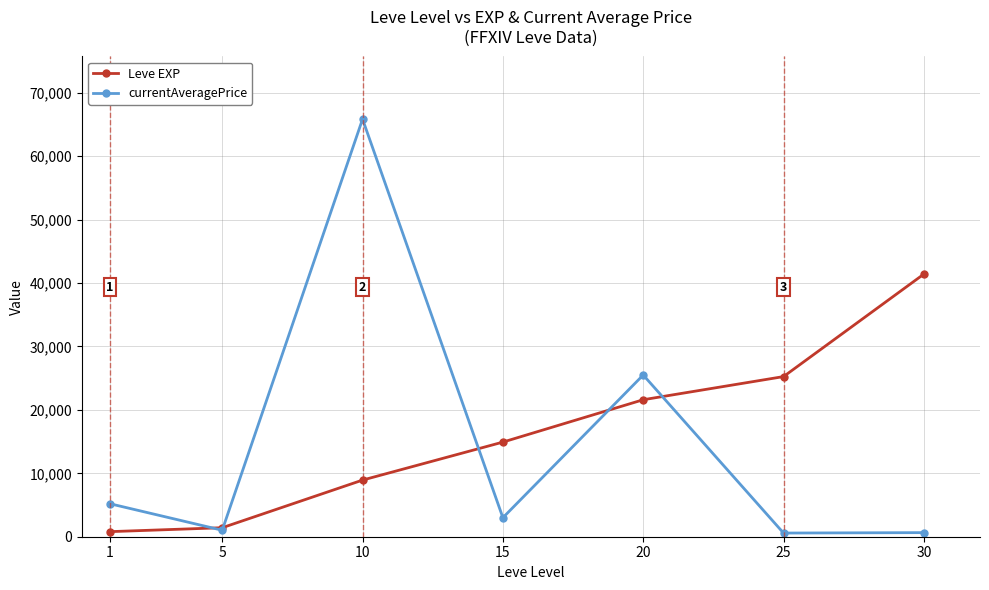

What is the sum of the Leve EXP values at 25 and 20?

46850.0